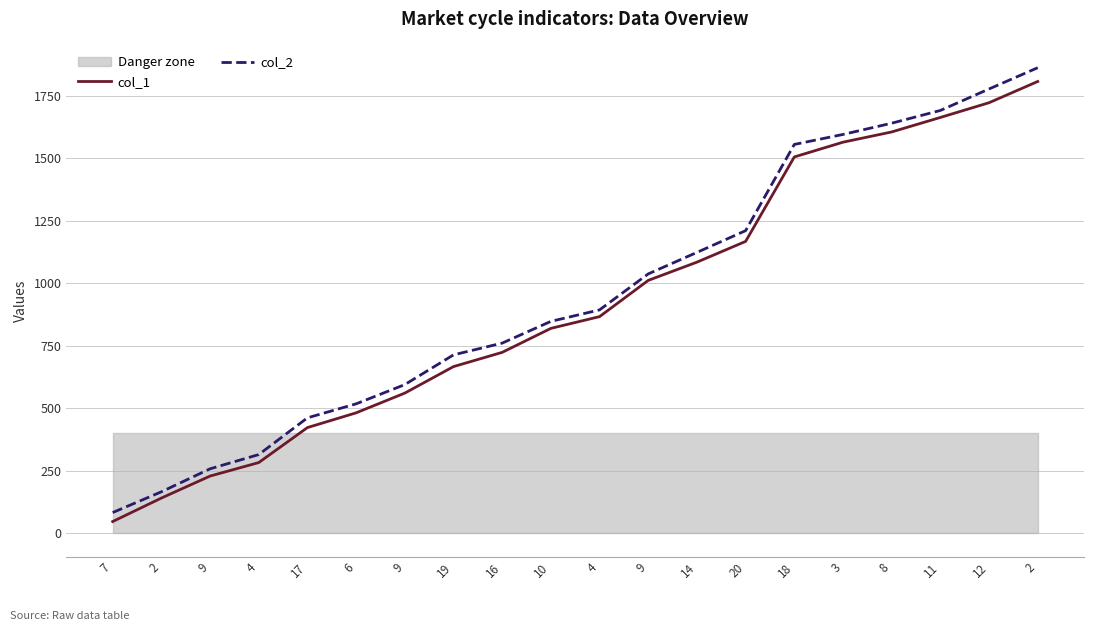

Is this an area chart (filled region under the line)?

No